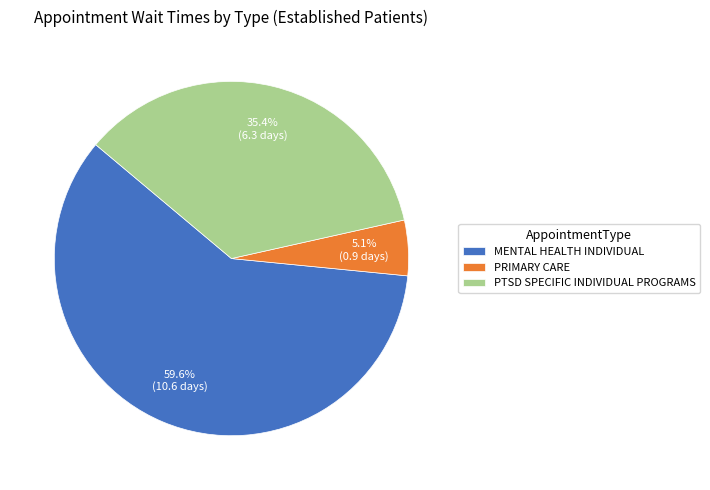

Rank the categories by value from lowest to highest.

PRIMARY CARE, PTSD SPECIFIC INDIVIDUAL PROGRAMS, MENTAL HEALTH INDIVIDUAL